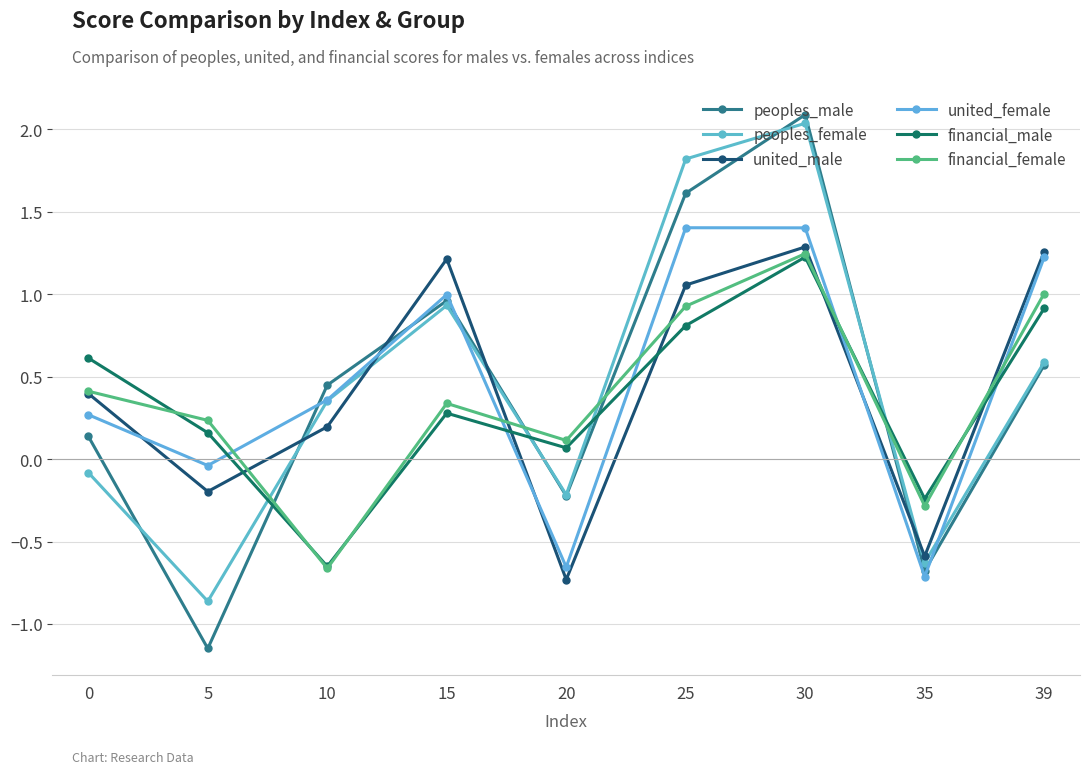

Is it true that peoples_female equals 0.6 at 15?

False